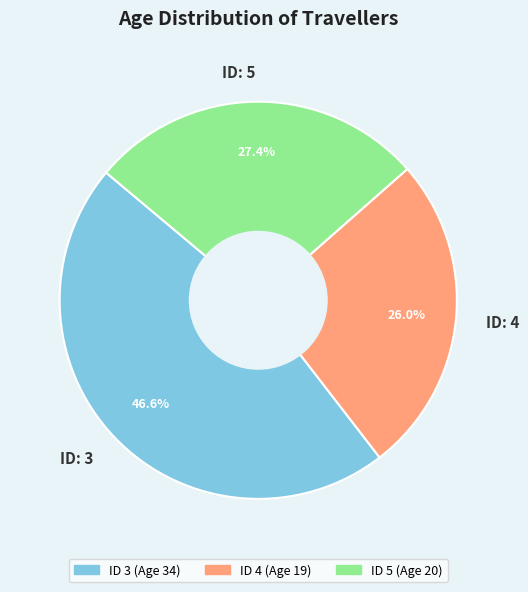

To the nearest percent, what is the difference between the largest and smallest slice percentages?

21%